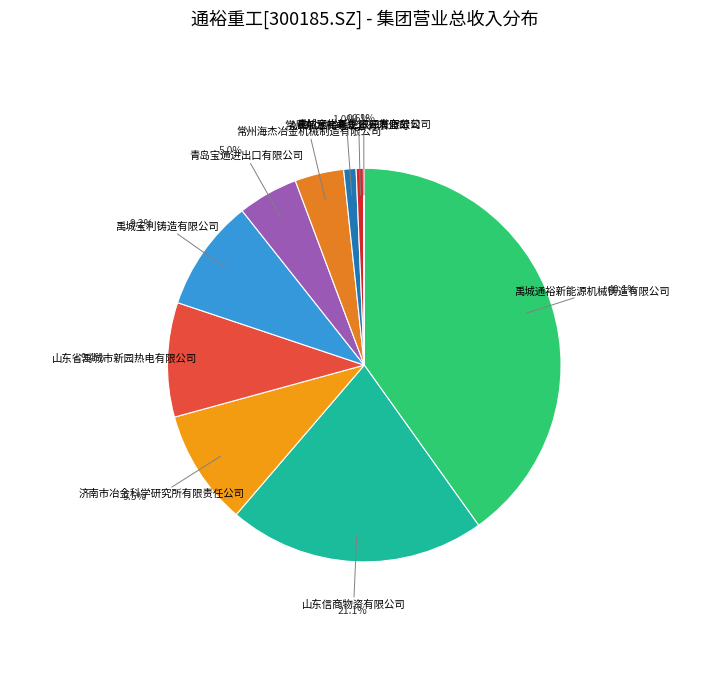

True or false: 禹城通裕新能源机械铸造有限公司 accounts for 40% of the total.

True